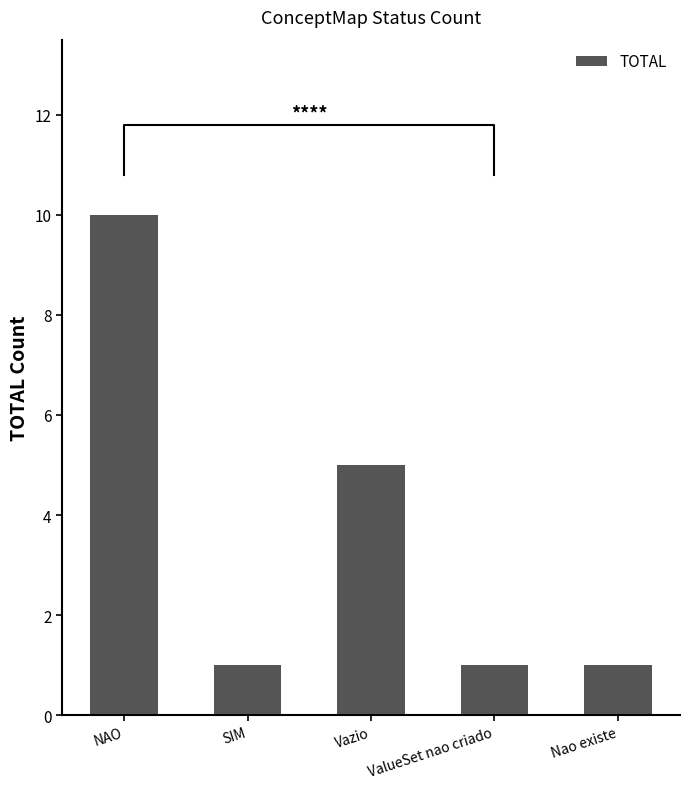

What is the smallest value displayed?

1